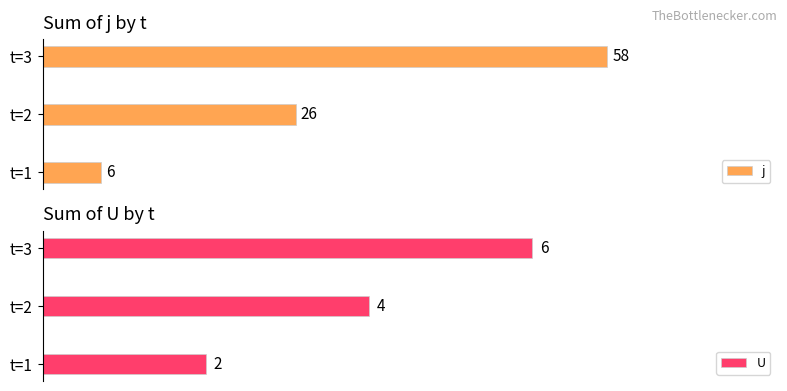

Are the bars horizontal?

Yes